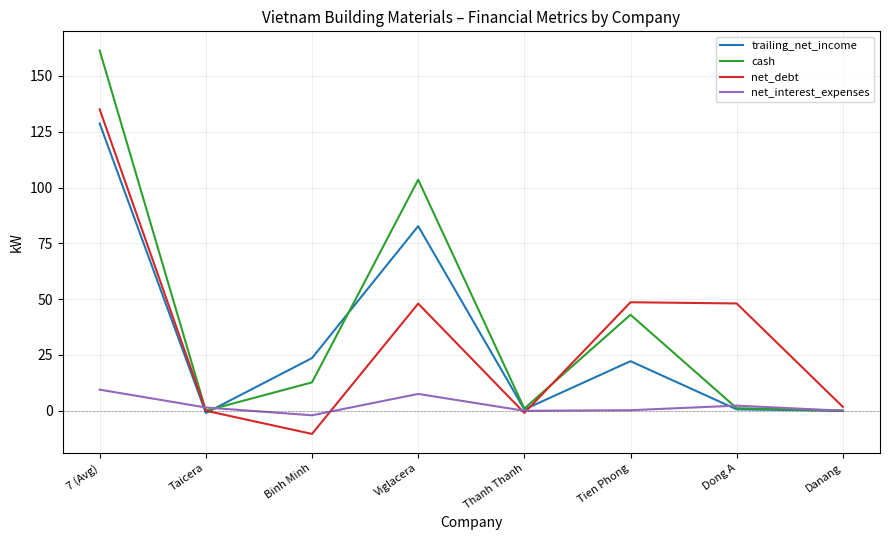

What is the maximum value for net_debt?

135.0